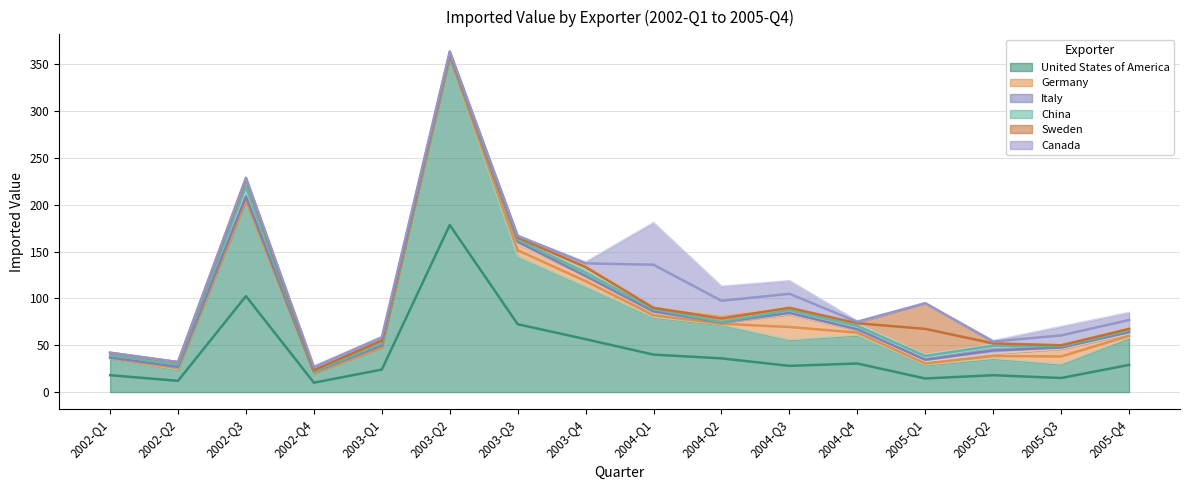

Where is United States of America nearest to the value 188?

2002-Q3